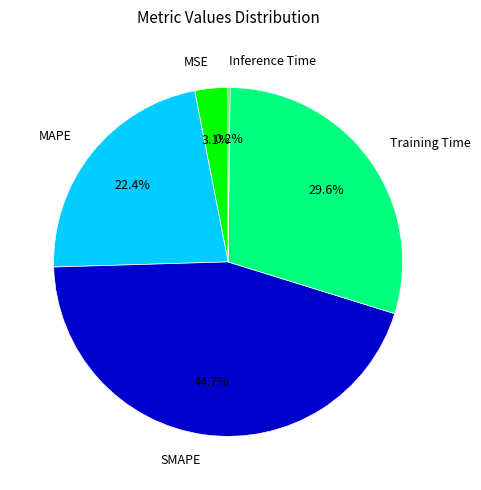

What is the ratio of the value at SMAPE to the value at Training Time?

1.5